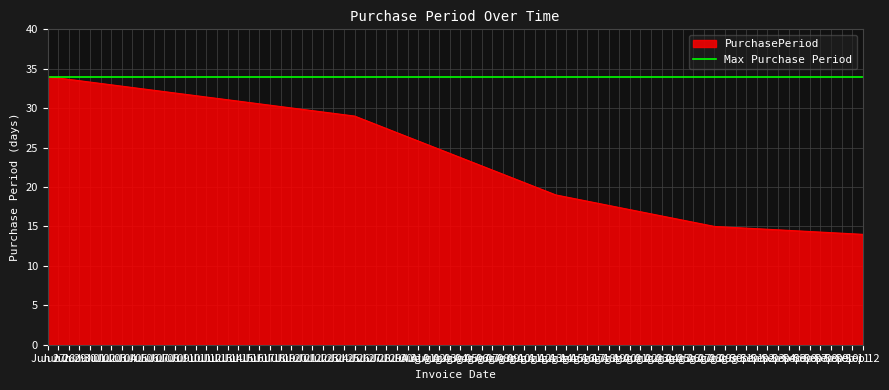

What is the change in value from Aug 29 to Sep 12?

-1